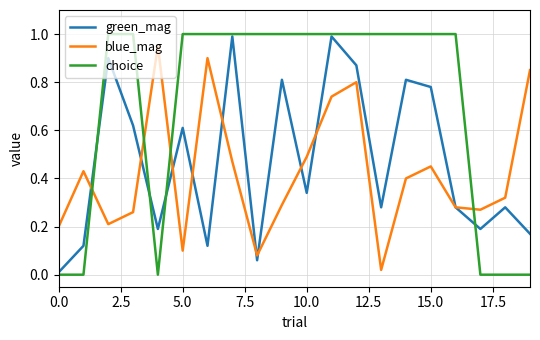

Which series has the largest range (max minus min)?

choice